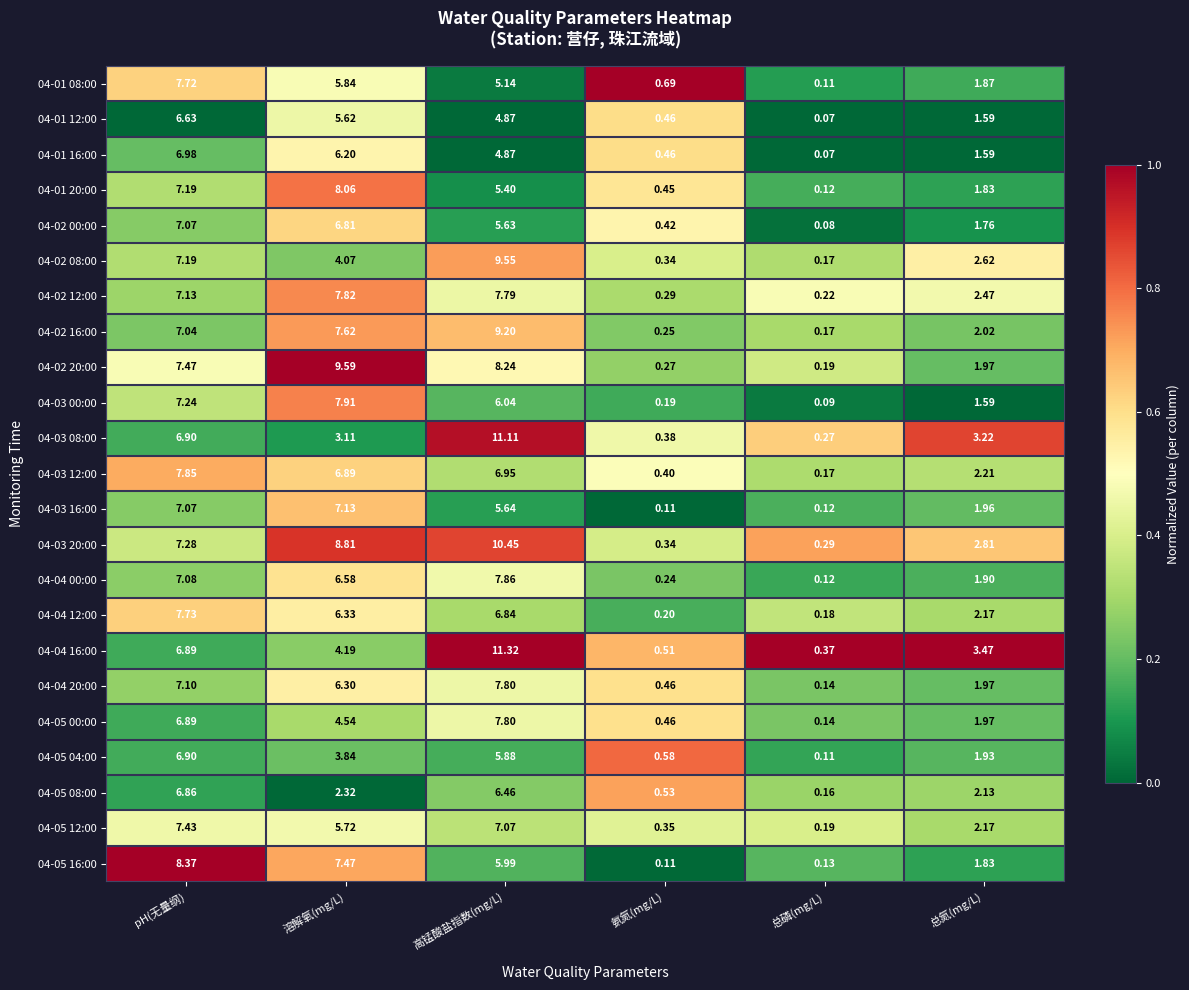

At which label does 04-01 08:00 reach its minimum?

总磷(mg/L)